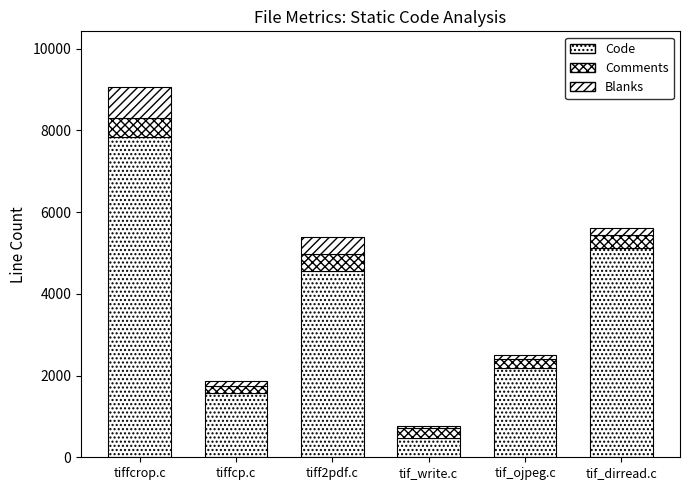

What is the difference between the Code values at tiffcrop.c and tif_dirread.c?

2722